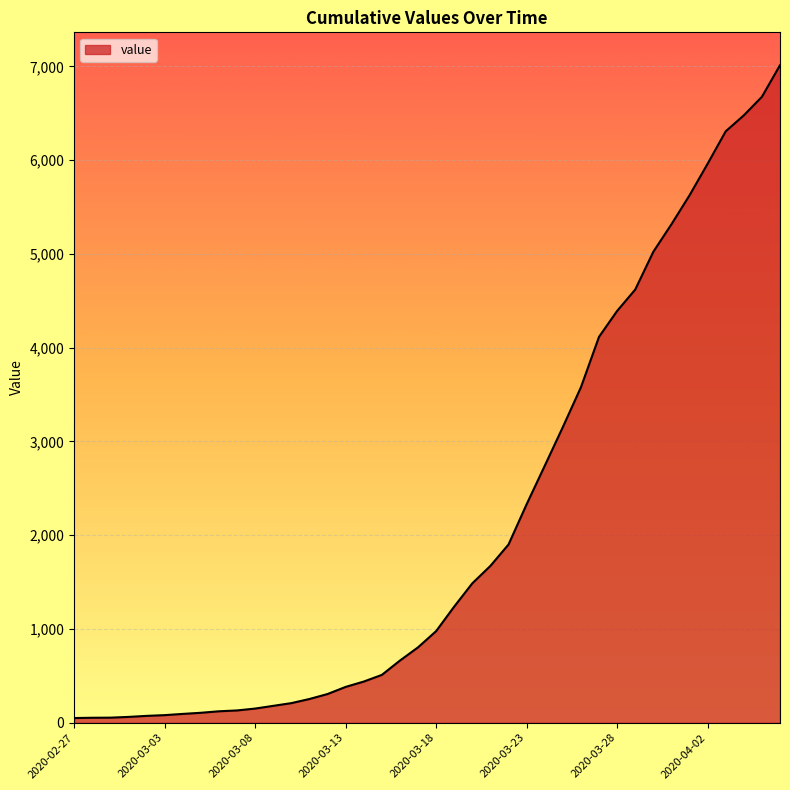

What is the average value?

2133